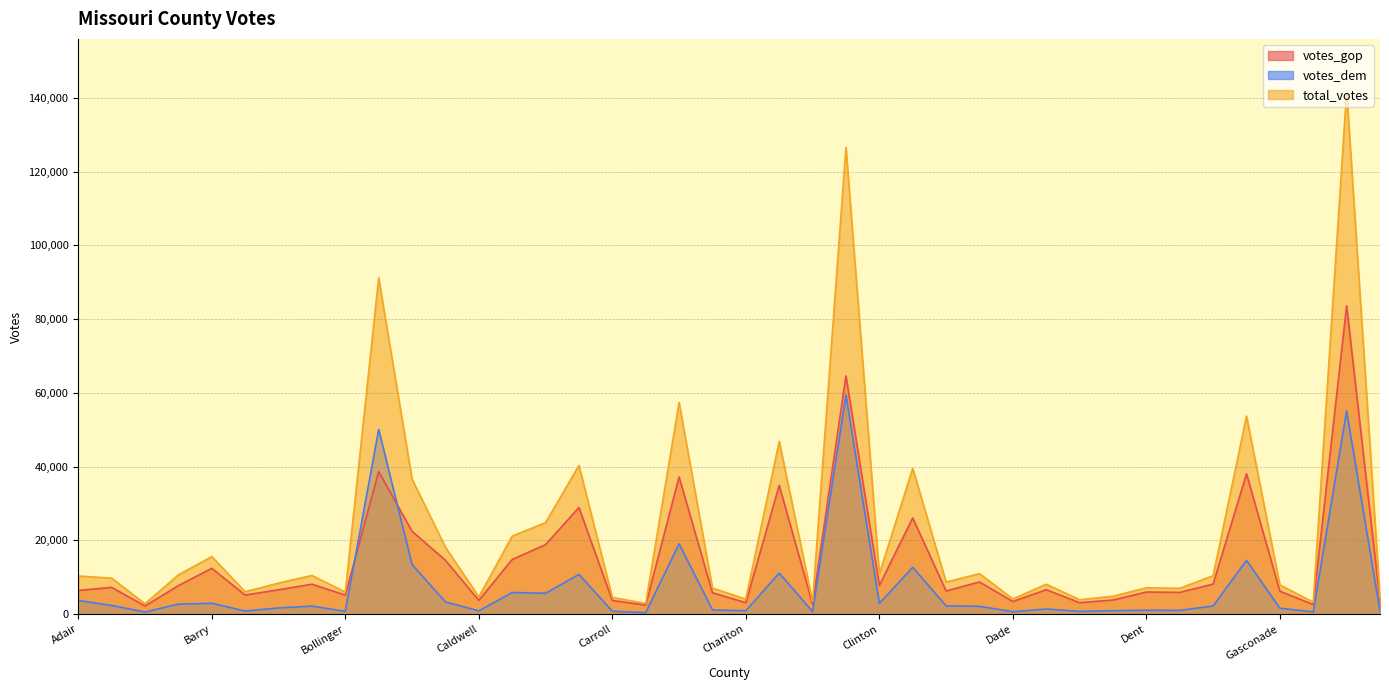

Which series has the largest range (max minus min)?

total_votes